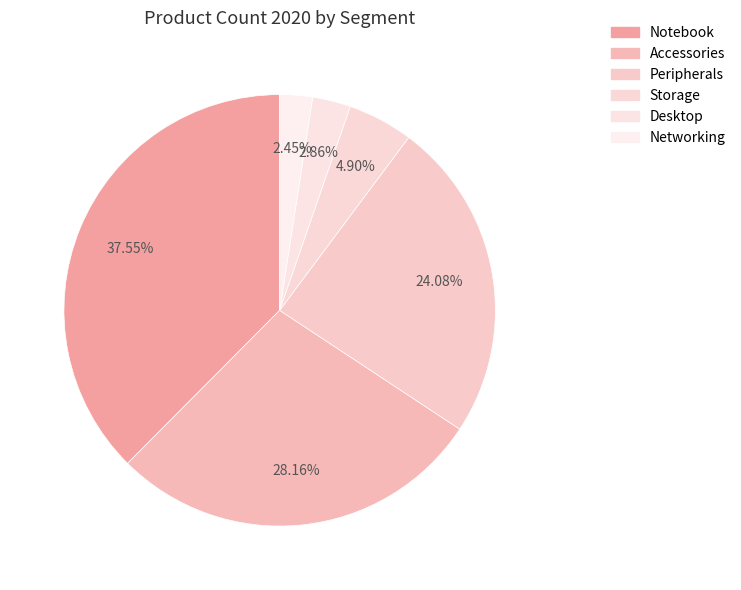

Is there a majority slice in this chart?

No